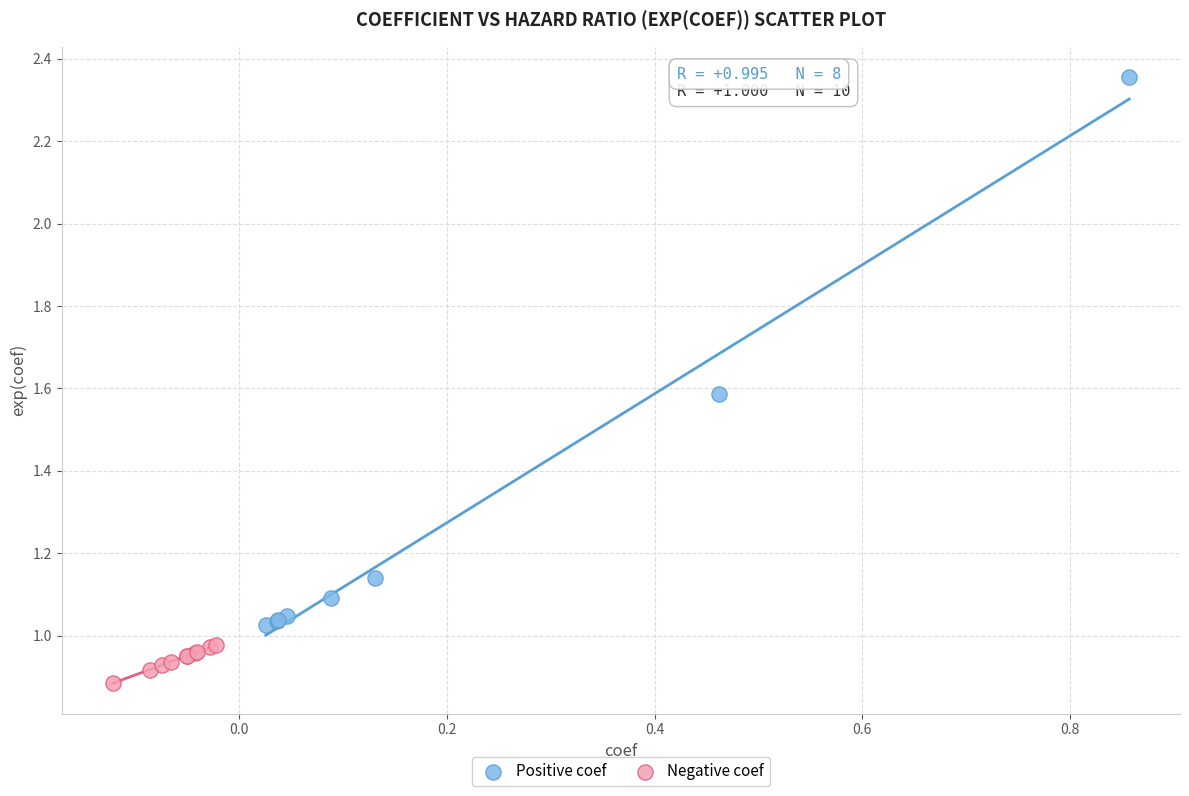

Which series reaches the minimum Y coordinate?

Negative coef